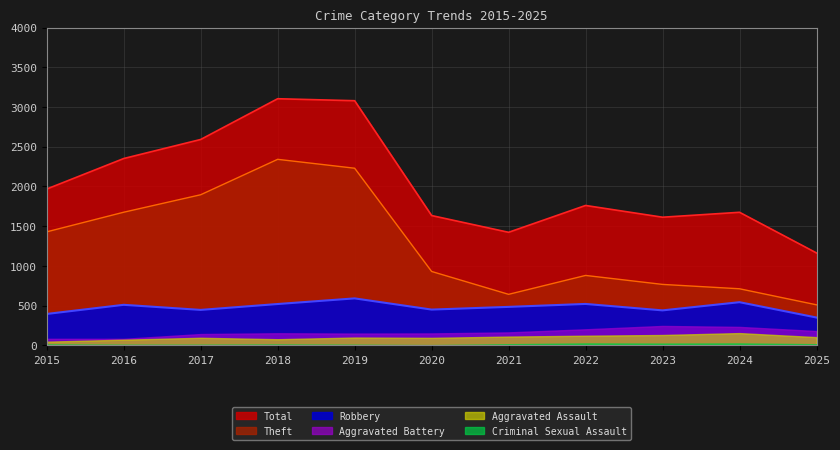

True or false: Total and Robbery intersect in this chart.

False